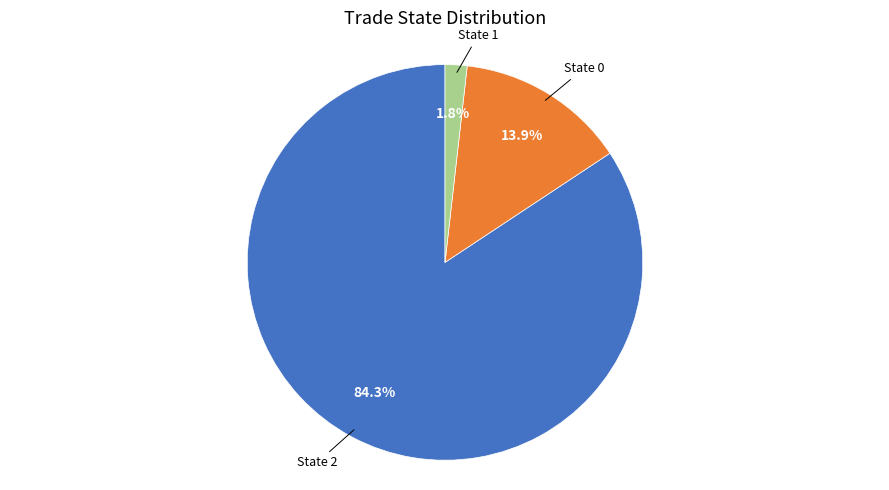

Does any single category account for the majority?

Yes